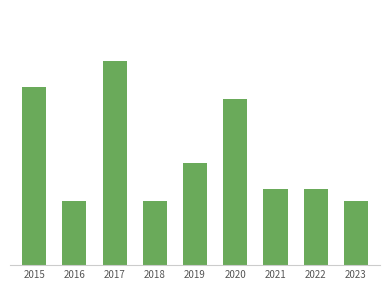

Are the bars grouped side by side (vs. stacked)?

No